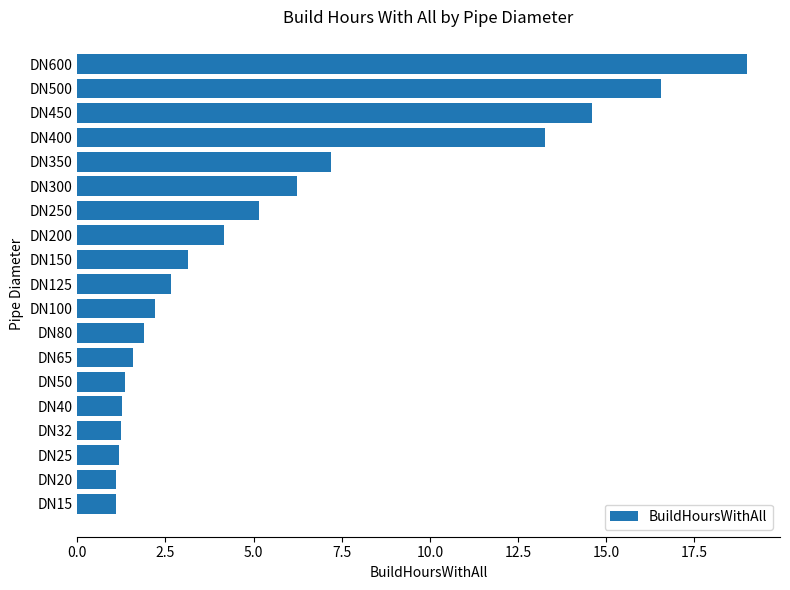

What is the smallest value displayed?

1.1